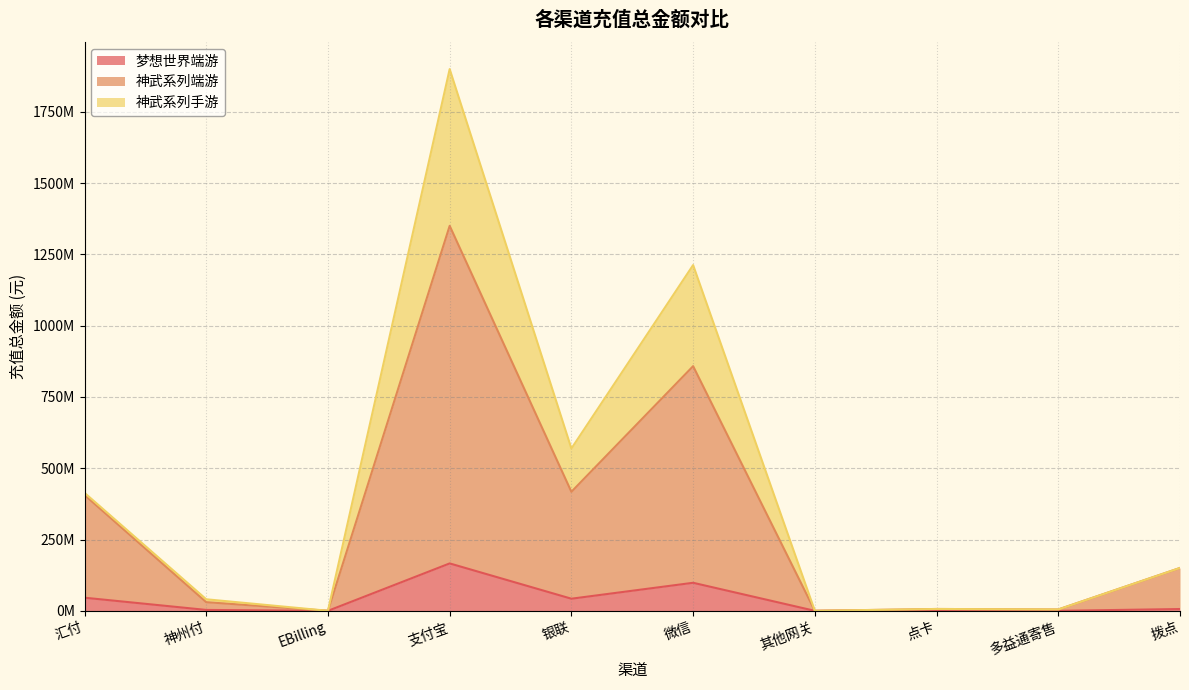

True or false: 梦想世界端游 and 神武系列端游 cross at least once.

False